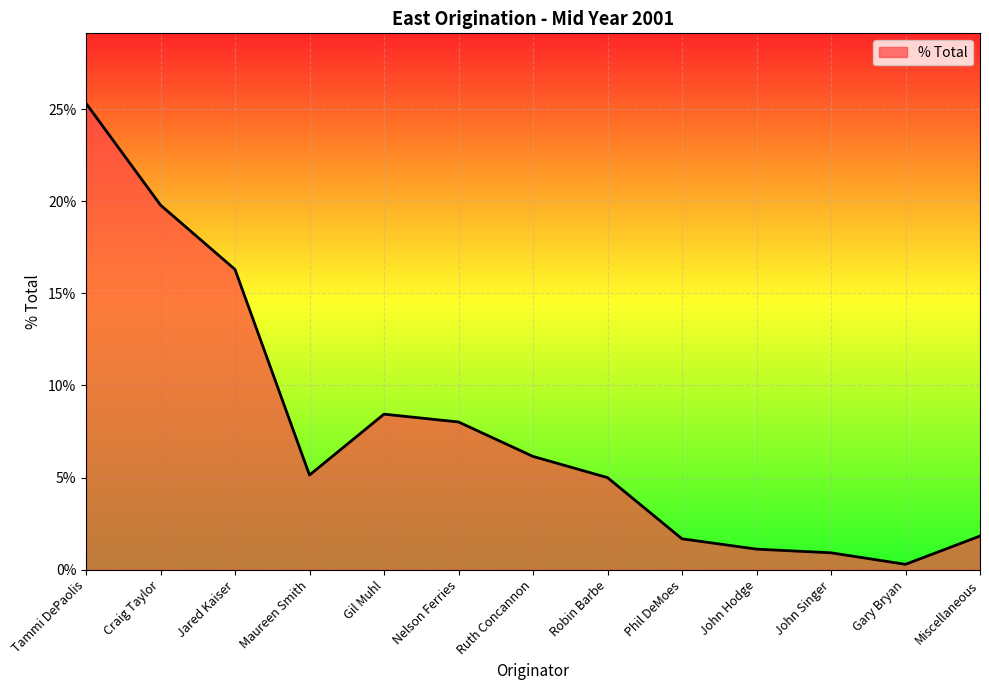

List the labels in order of value, largest first.

Tammi DePaolis, Craig Taylor, Jared Kaiser, Gil Muhl, Nelson Ferries, Ruth Concannon, Maureen Smith, Robin Barbe, Miscellaneous, Phil DeMoes, John Hodge, John Singer, Gary Bryan